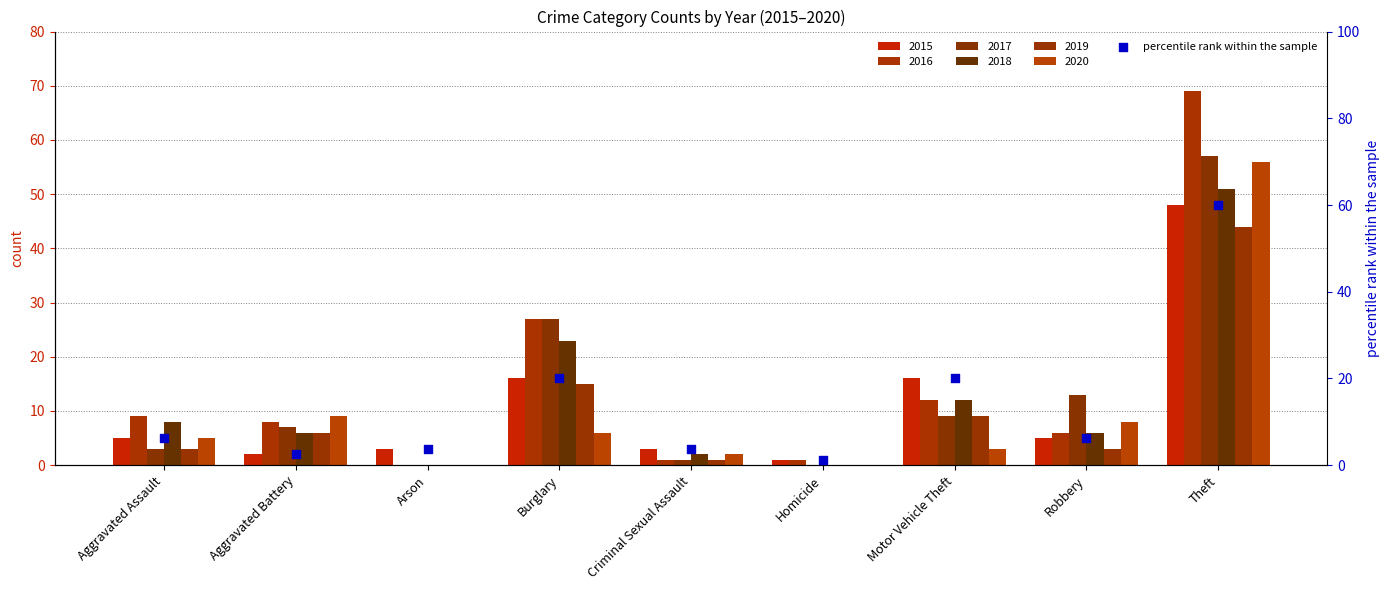

What is the change in value from Robbery to Theft?

+53.8